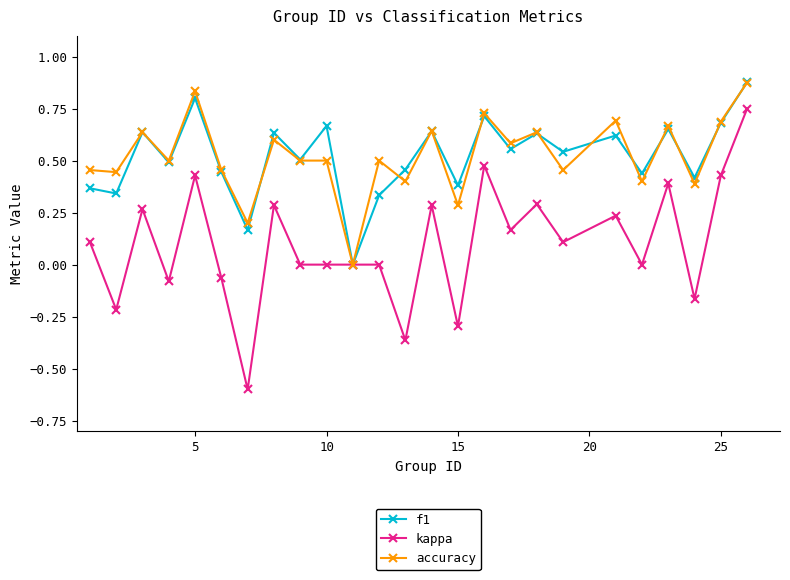

True or false: accuracy has more than 2 interior local peaks.

True